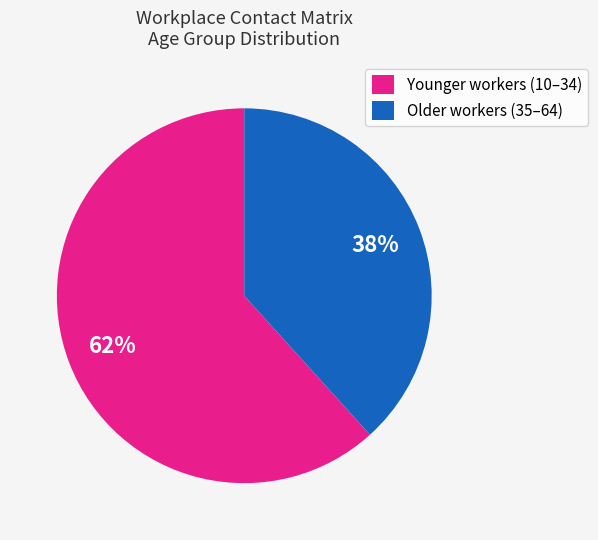

Do Older workers (35–64) and Younger workers (10–34) together represent more than half of the pie?

Yes